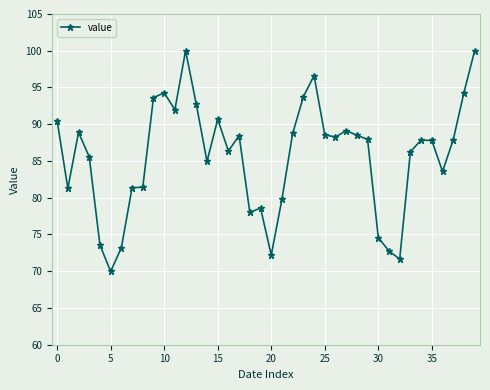

Is this an area chart (filled region under the line)?

No